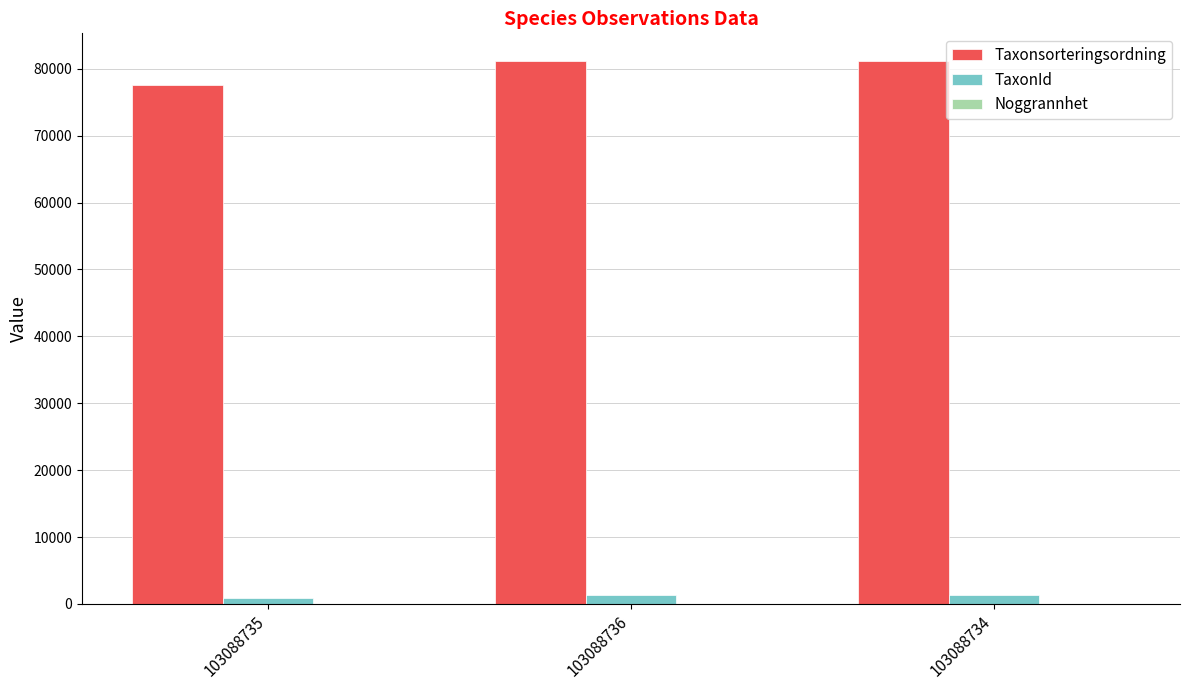

What is the greatest value displayed?

81236